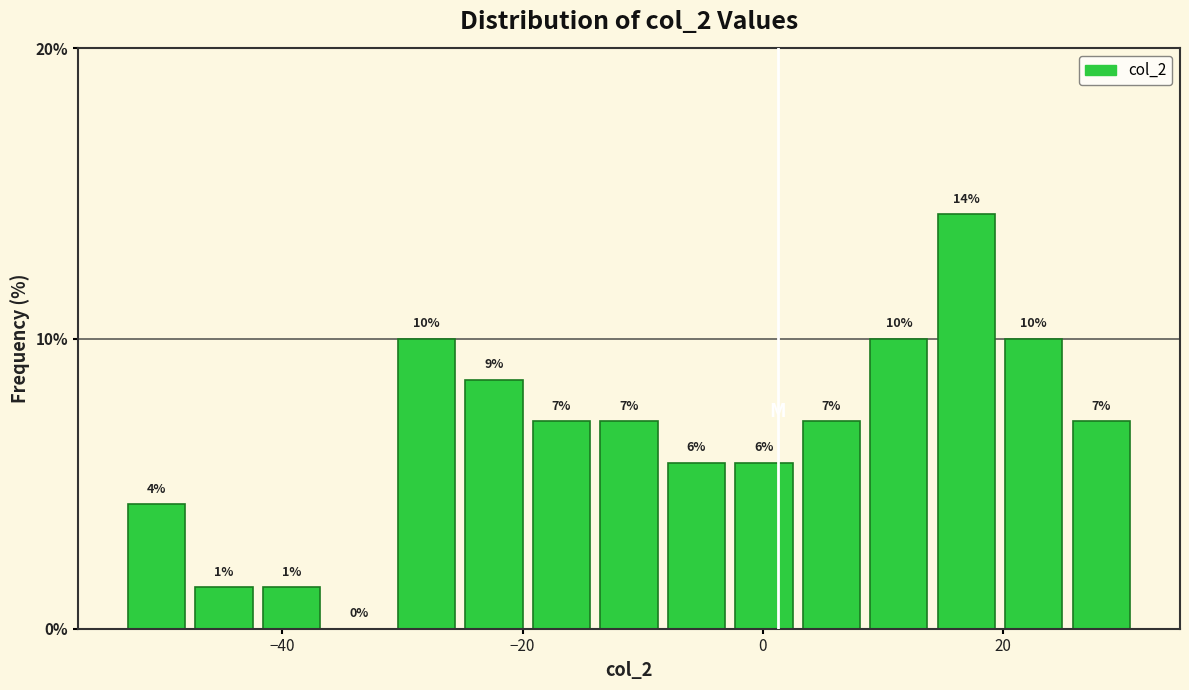

Read against the x-axis, roughly where is the centre of the tallest bar?

16